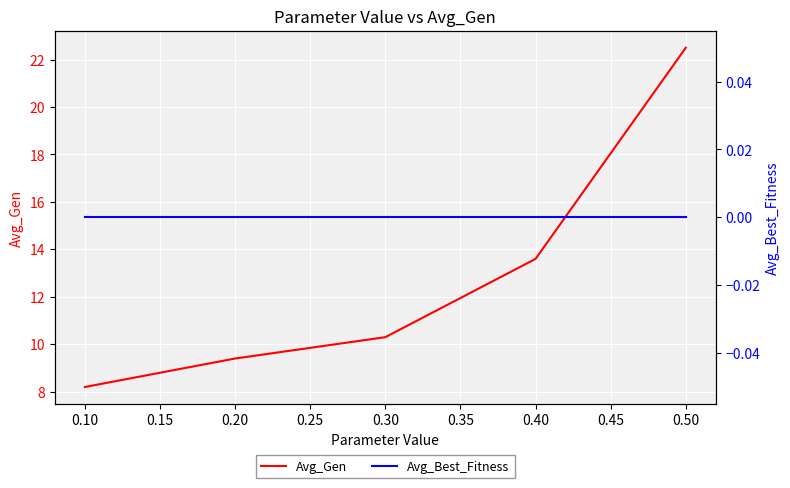

Where is Avg_Gen nearest to the value 15?

0.40